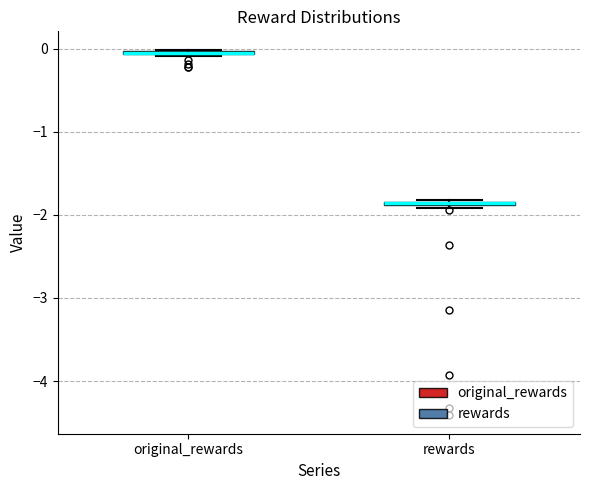

Where is the lower edge of the box for original_rewards on the y-axis? The values are not printed on the chart, so give them approximately, as read against the axis.

-0.1